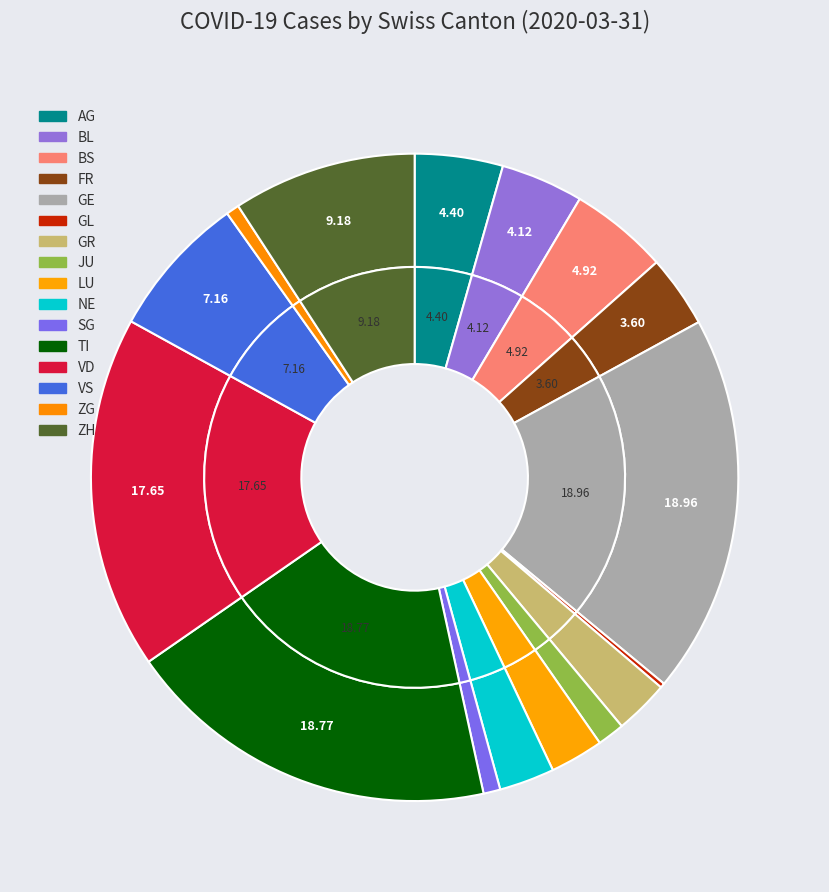

Does LU account for over 50% of the chart?

No